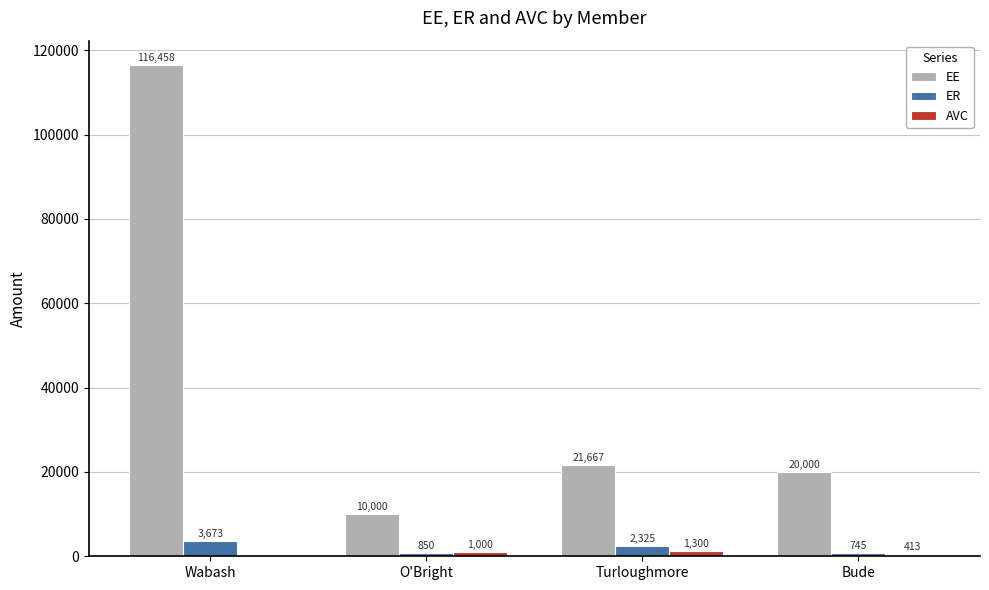

At which category is the sum across all series the highest?

Wabash